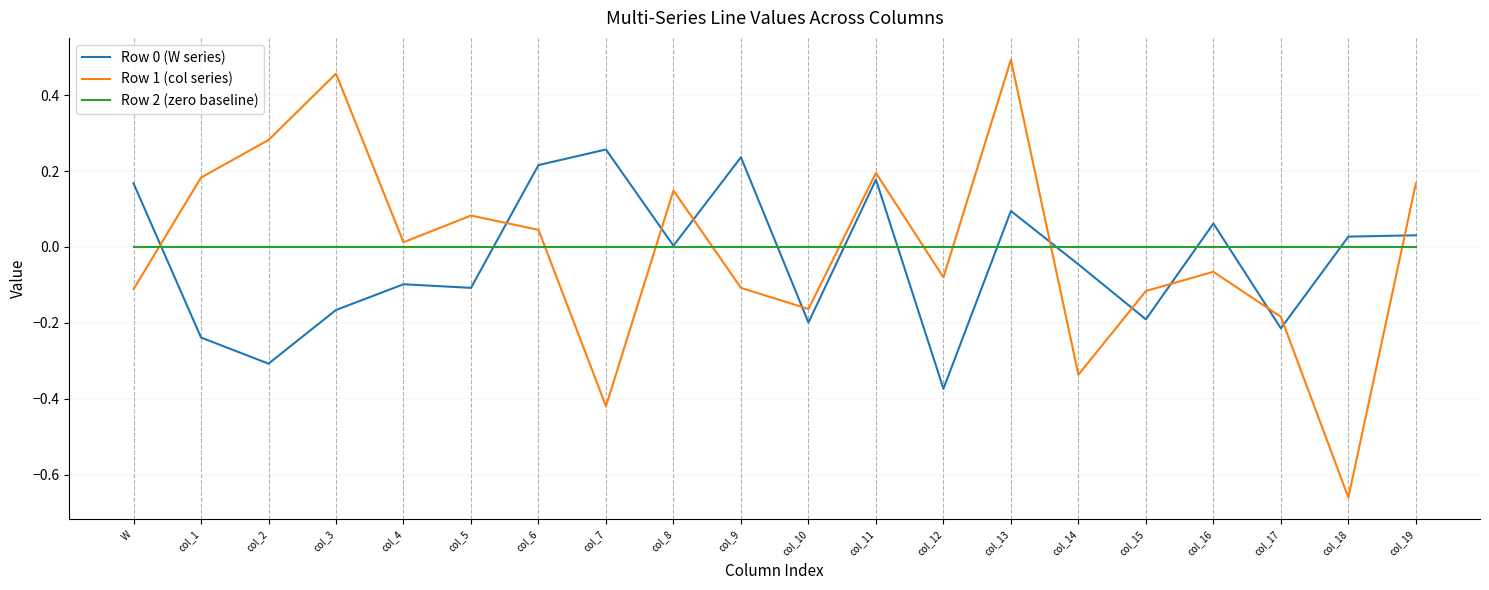

Which label corresponds to the largest value in the chart?

col_13